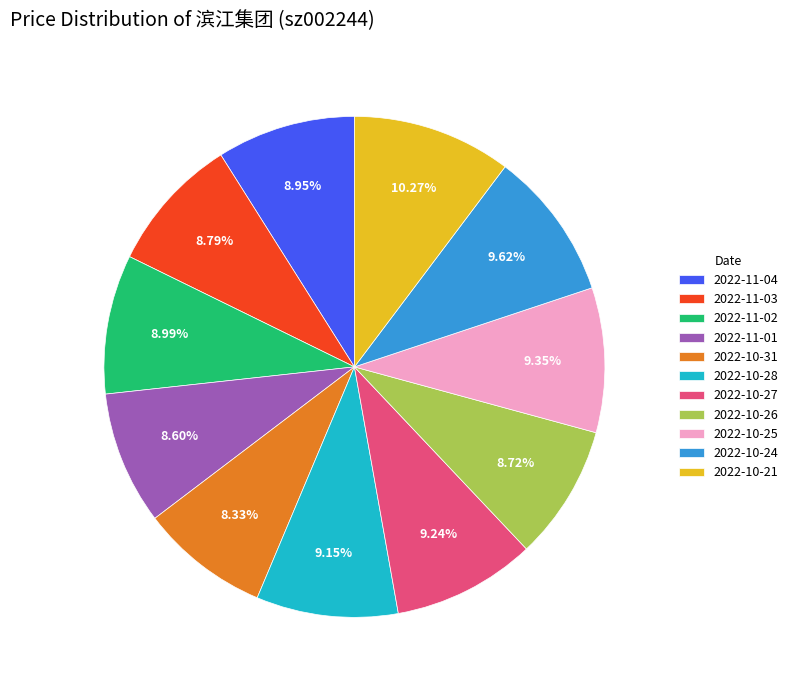

Is the sum of 2022-10-24 and 2022-10-26 greater than half?

No